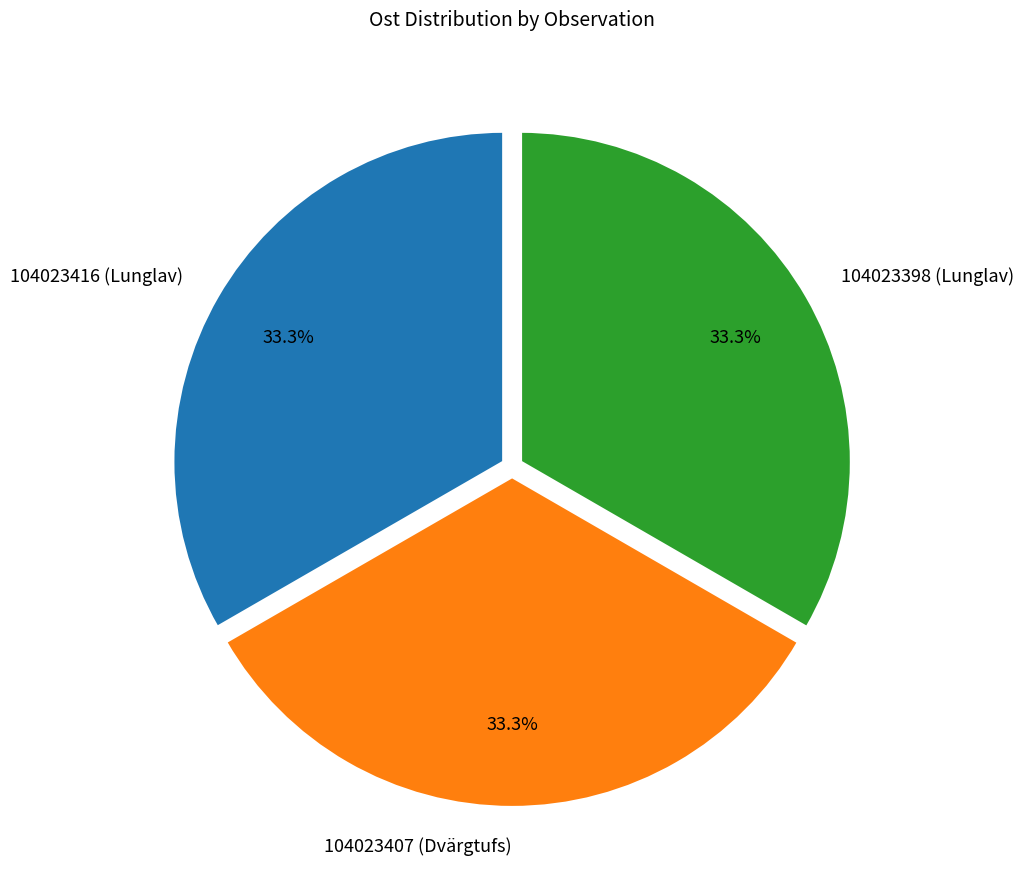

Combined, do 104023398 (Lunglav) and 104023416 (Lunglav) account for over 50%?

Yes